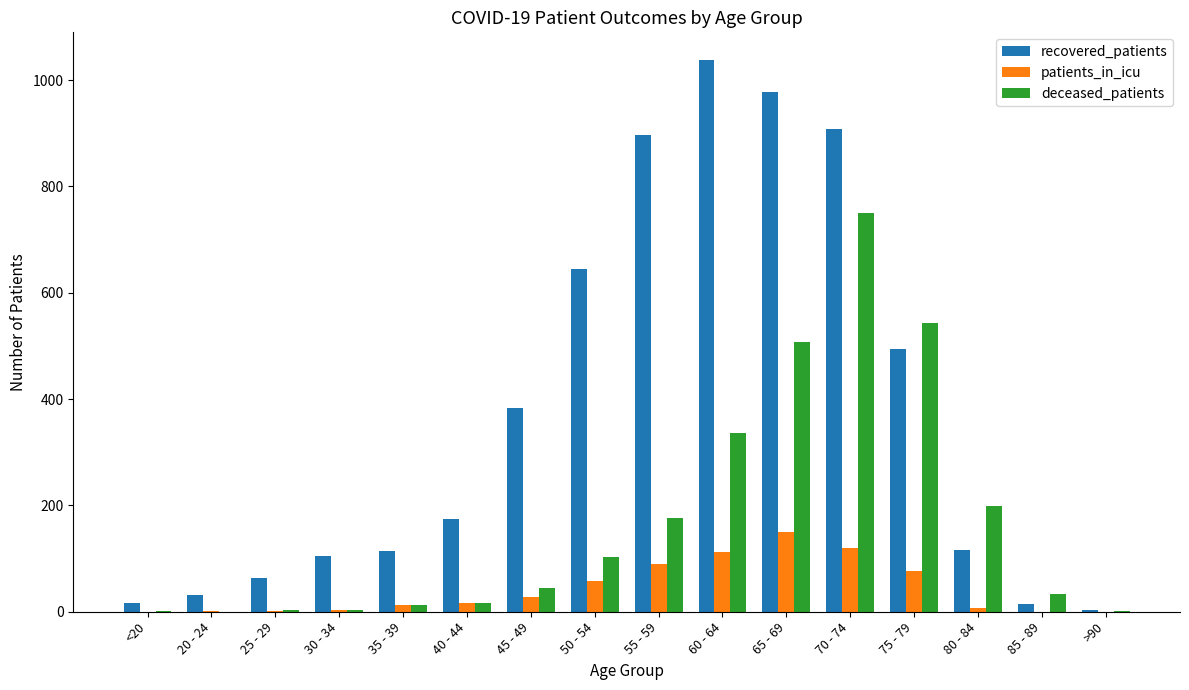

Where is recovered_patients nearest to the value 520?

75 - 79